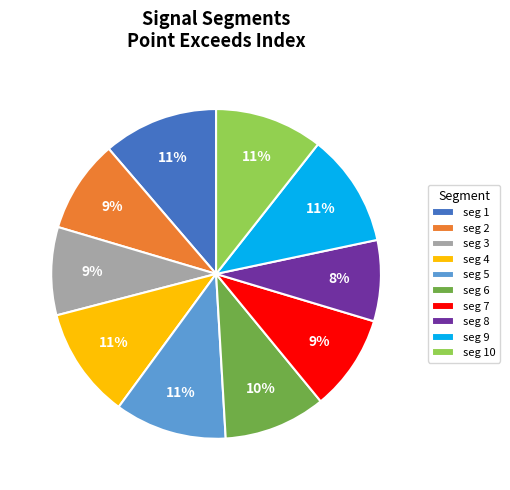

What percentage is the seg 6 slice, to the nearest percent?

10%